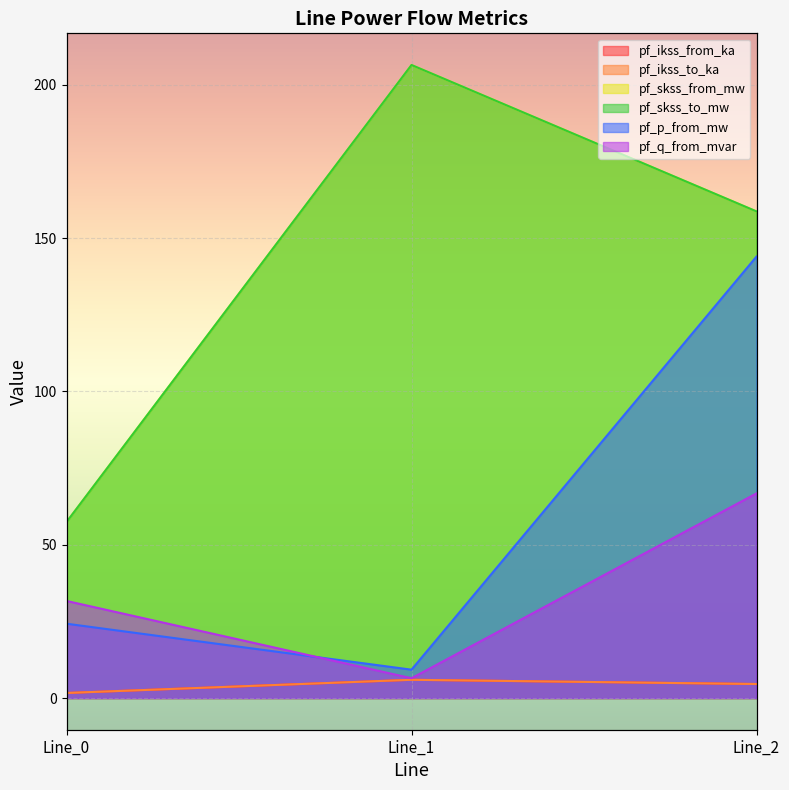

How many data points in pf_q_from_mvar are above 31?

2